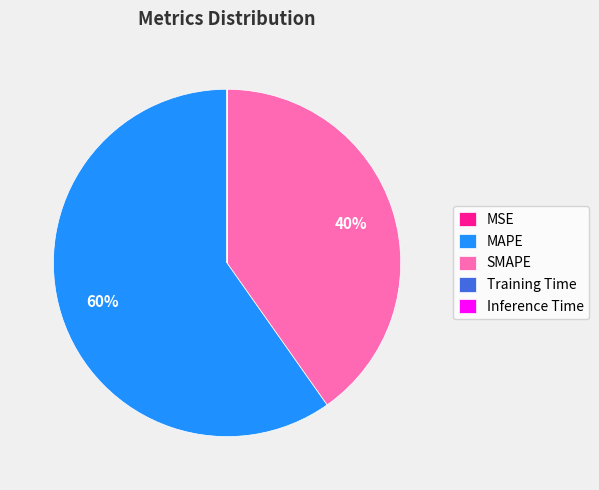

Is MAPE the majority of the pie?

Yes